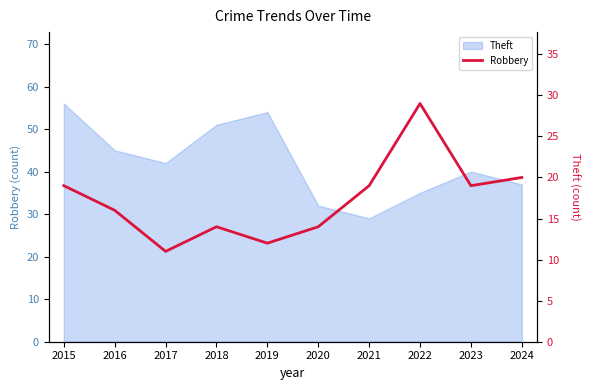

How many lines are shown in the chart?

1